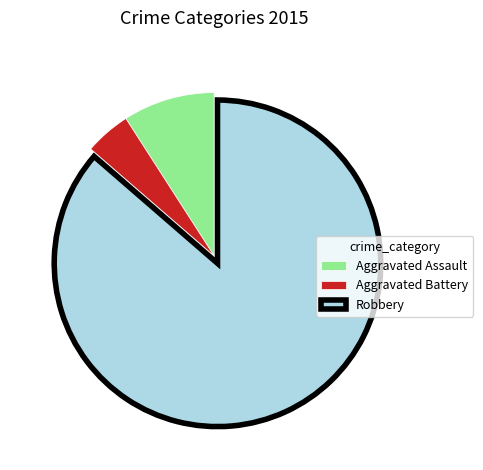

Does any single category account for the majority?

Yes